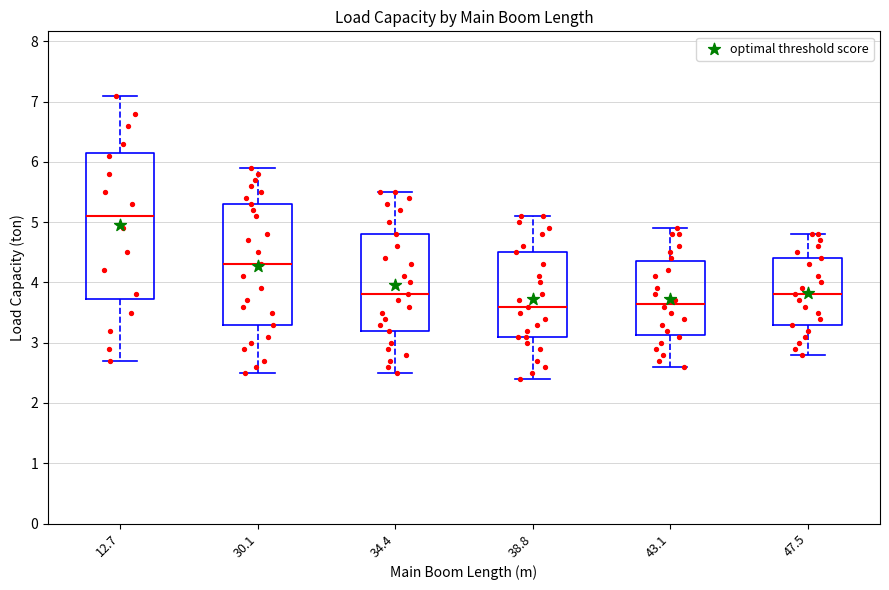

Where does the upper whisker of the box at x = 47.5 end on the y-axis? The values are not printed on the chart, so give them approximately, as read against the axis.

4.8